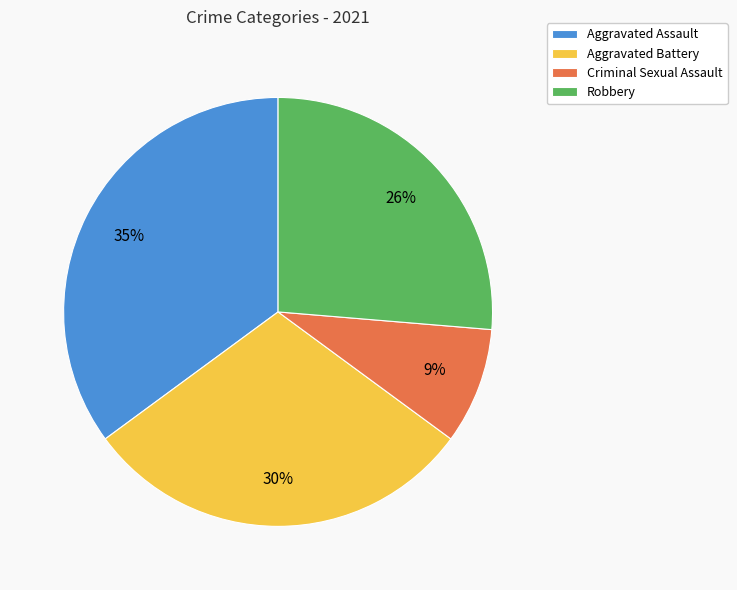

To the nearest percent, what percentage of the pie is Aggravated Battery?

30%